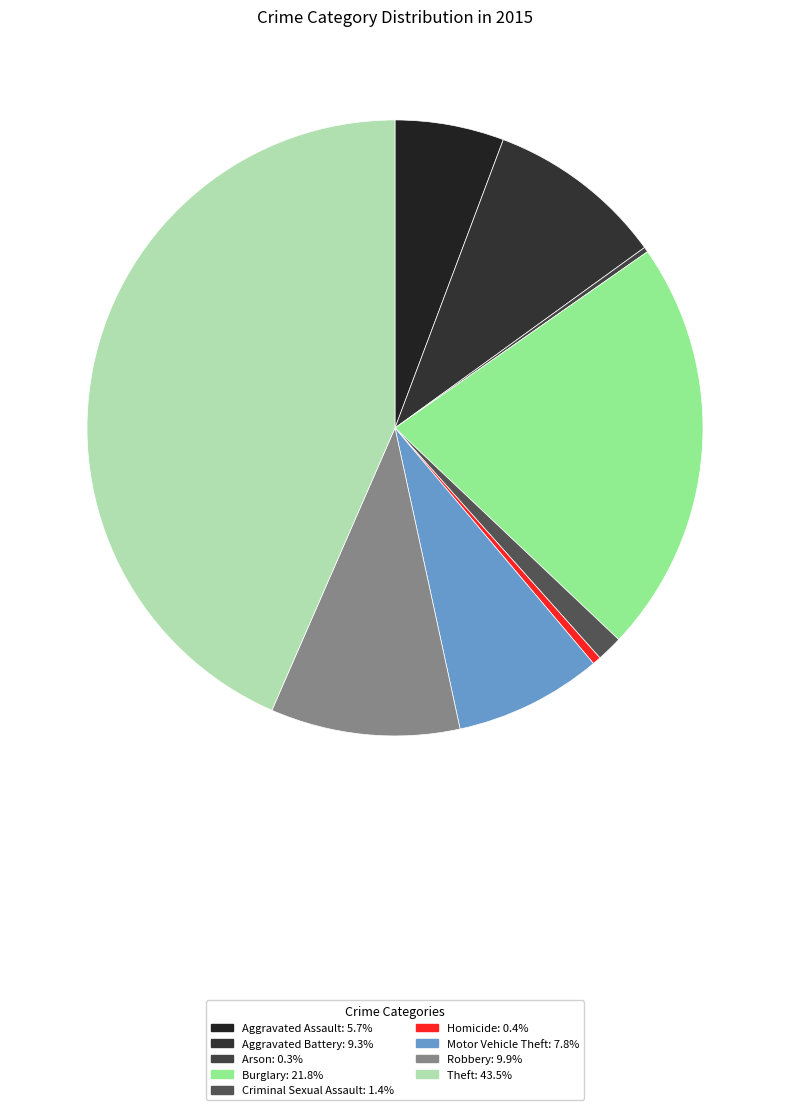

True or false: Aggravated Assault accounts for 12% of the total.

False